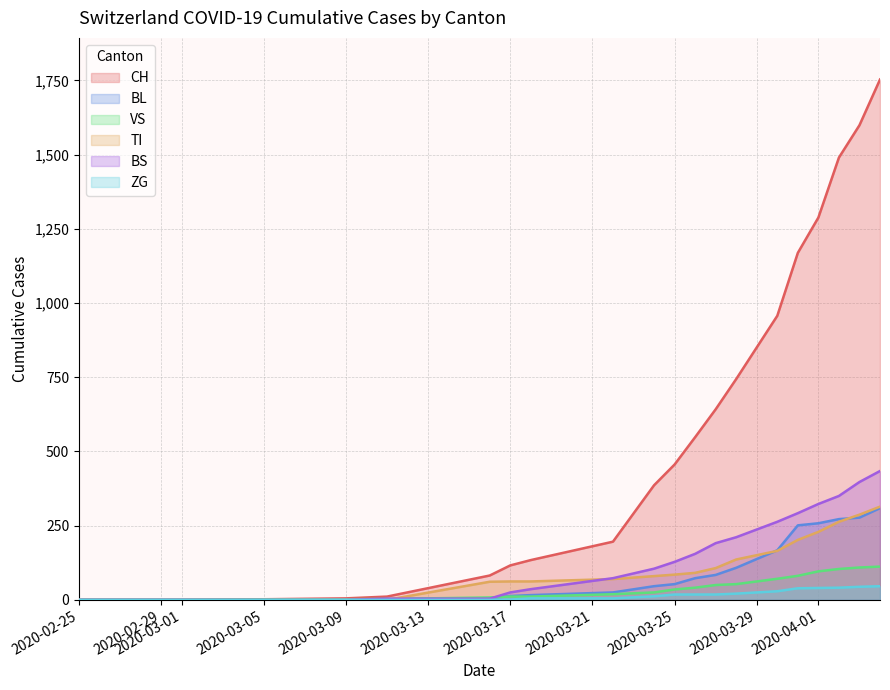

What is the highest value of the TI series?

314